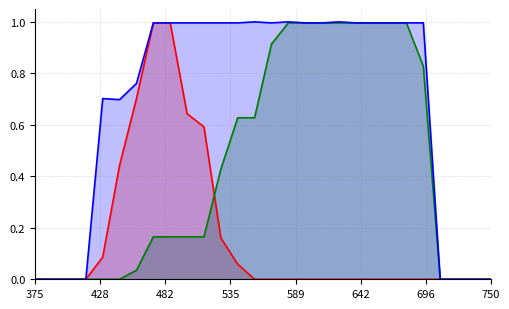

What is the greatest value displayed?

1.0